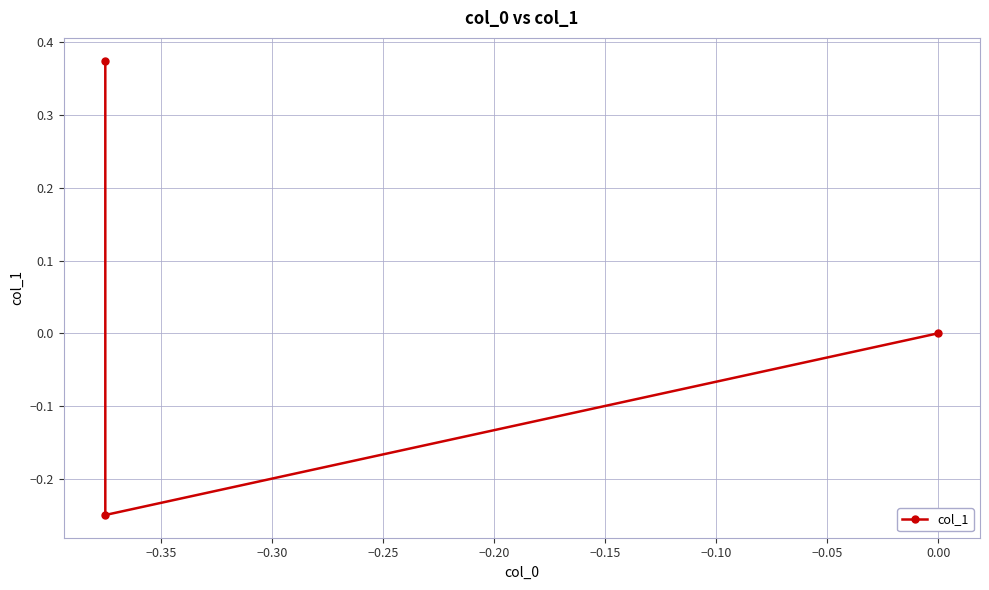

Between −0.35 and −0.30, which is larger?

−0.30